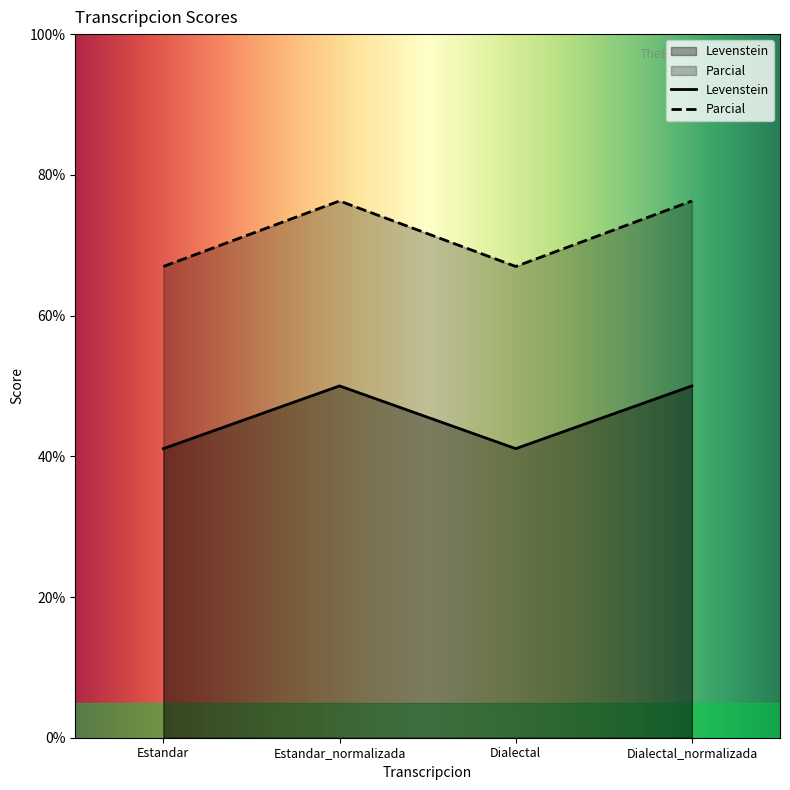

At which label is Levenstein closest to 45?

Estandar